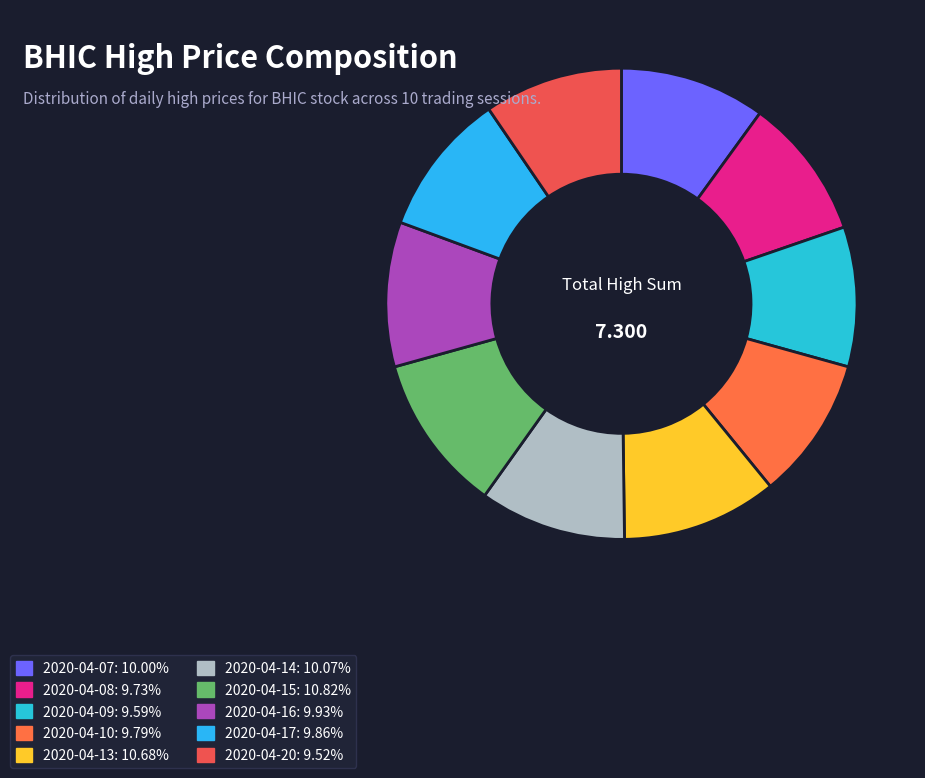

To the nearest percent, what is the average slice percentage?

10%